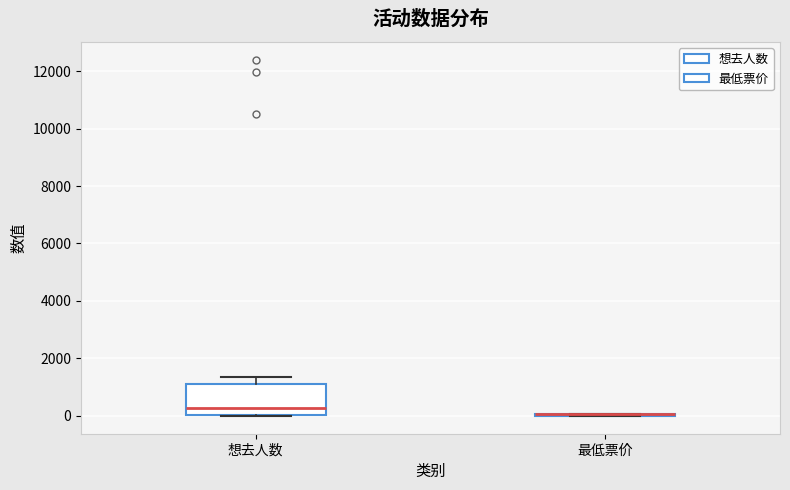

Where is the lower edge of the box for 想去人数 on the y-axis? The values are not printed on the chart, so give them approximately, as read against the axis.

0